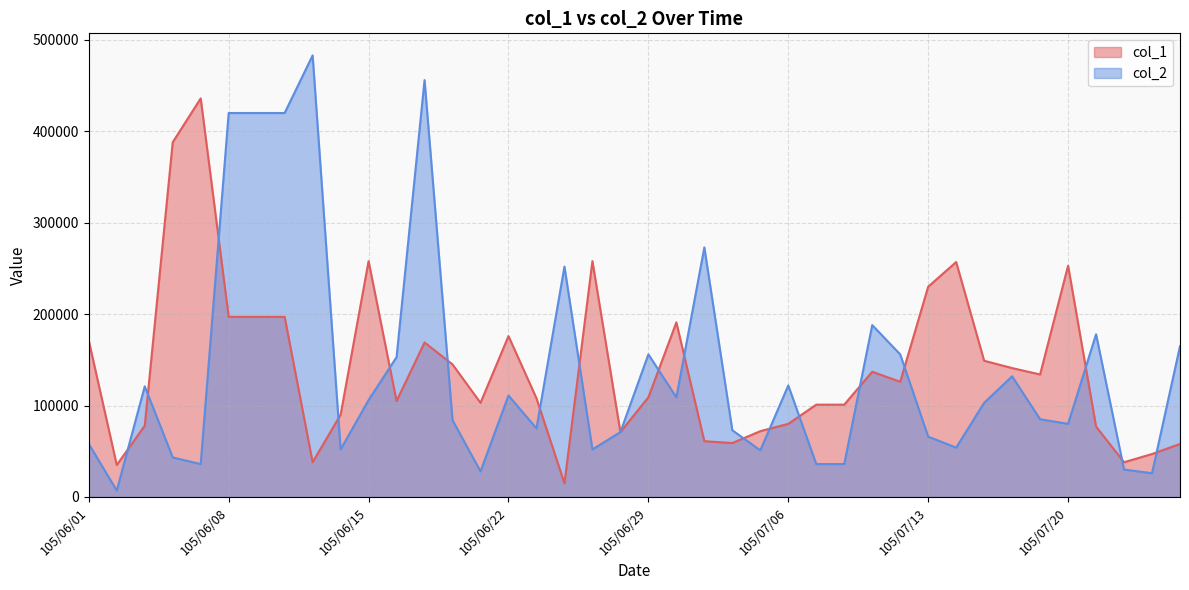

Between 105/06/02 and 105/06/10, which series saw the biggest shift?

col_2